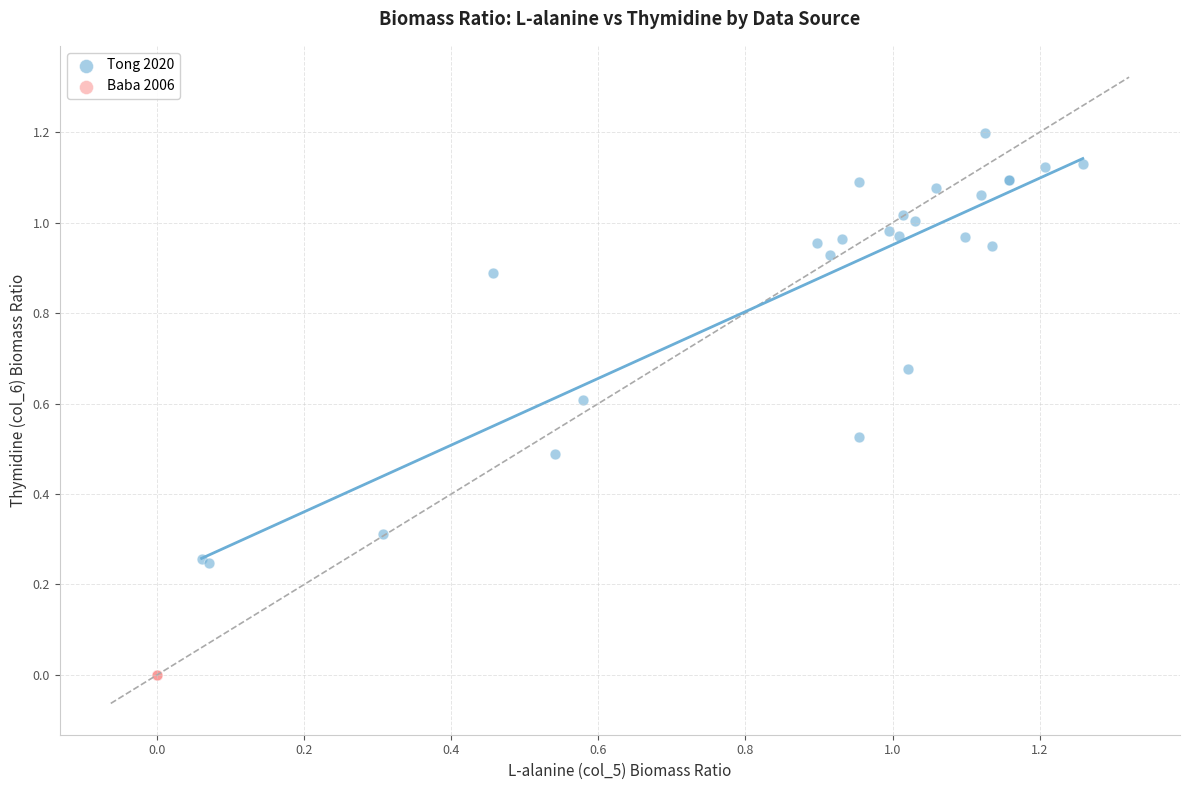

Which series contains the highest Y value?

Tong 2020